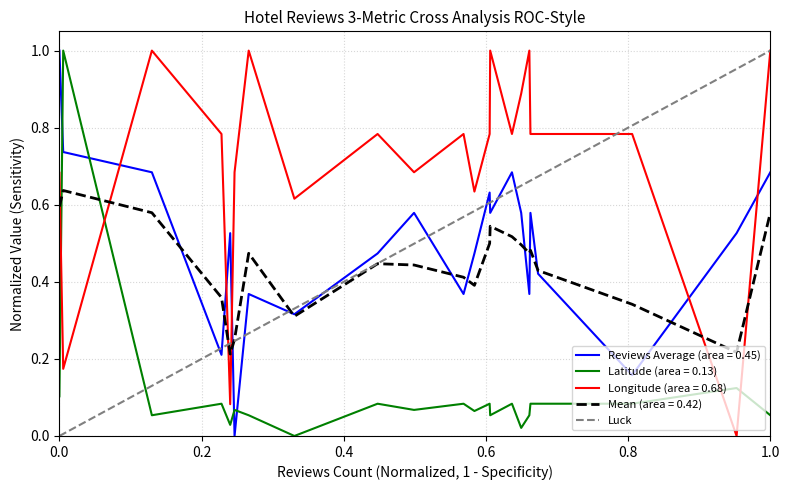

Is it true that Latitude (area = 0.13) equals 0.0 at 1.0?

False